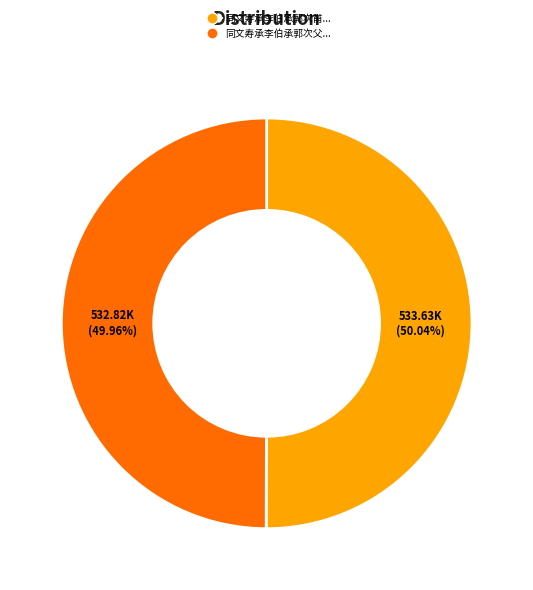

Is there a majority slice in this chart?

Yes